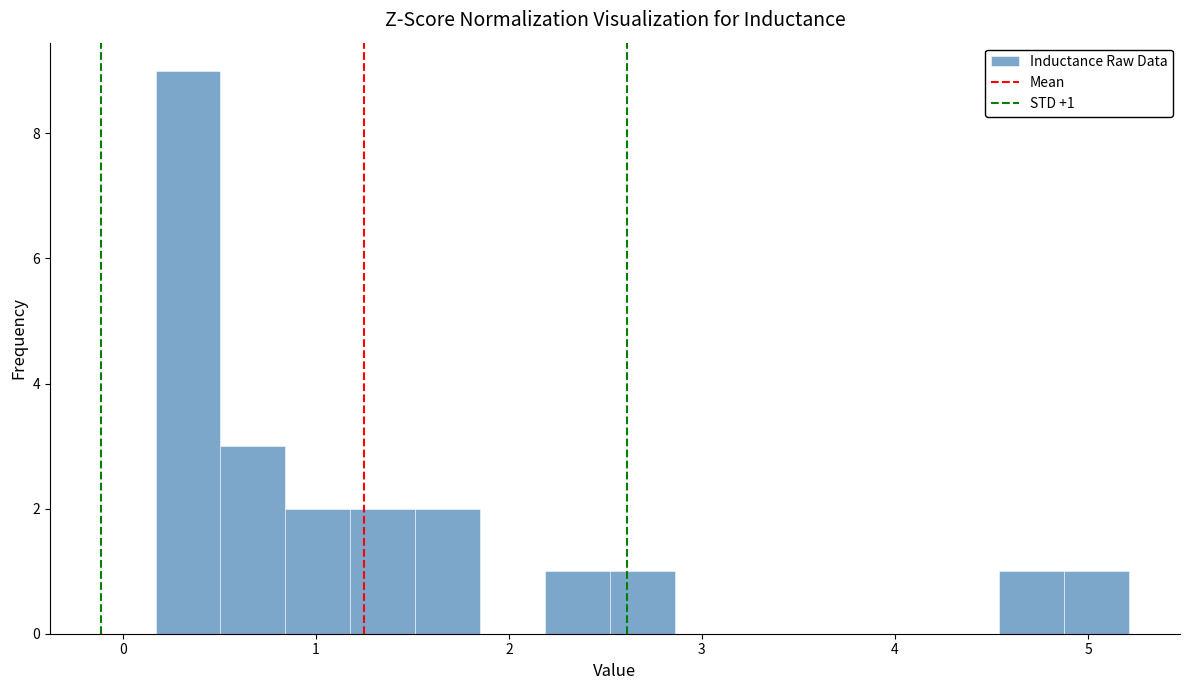

Around what value on the x-axis is the tallest bar? Give the approximate position of its centre, as read against the axis.

0.3